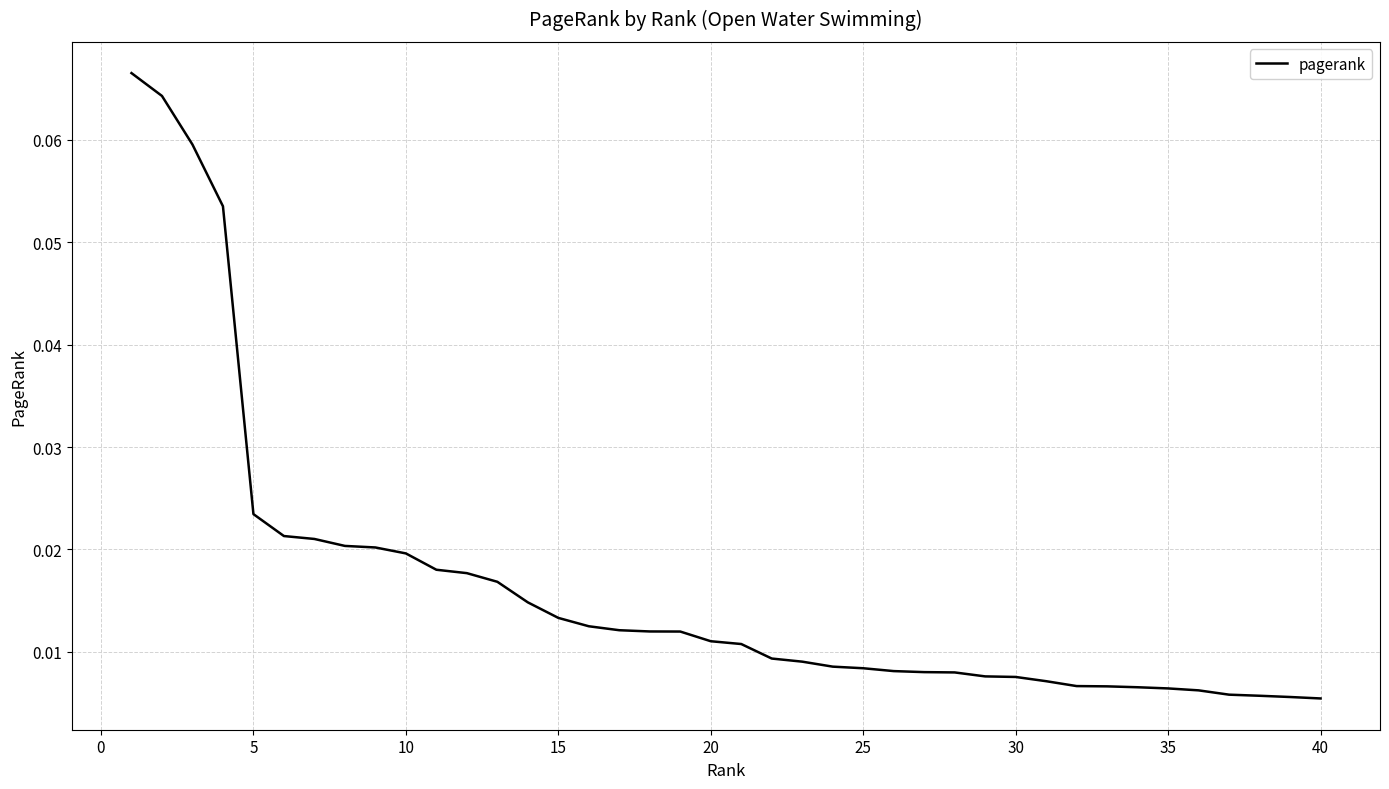

How many lines are shown in the chart?

1